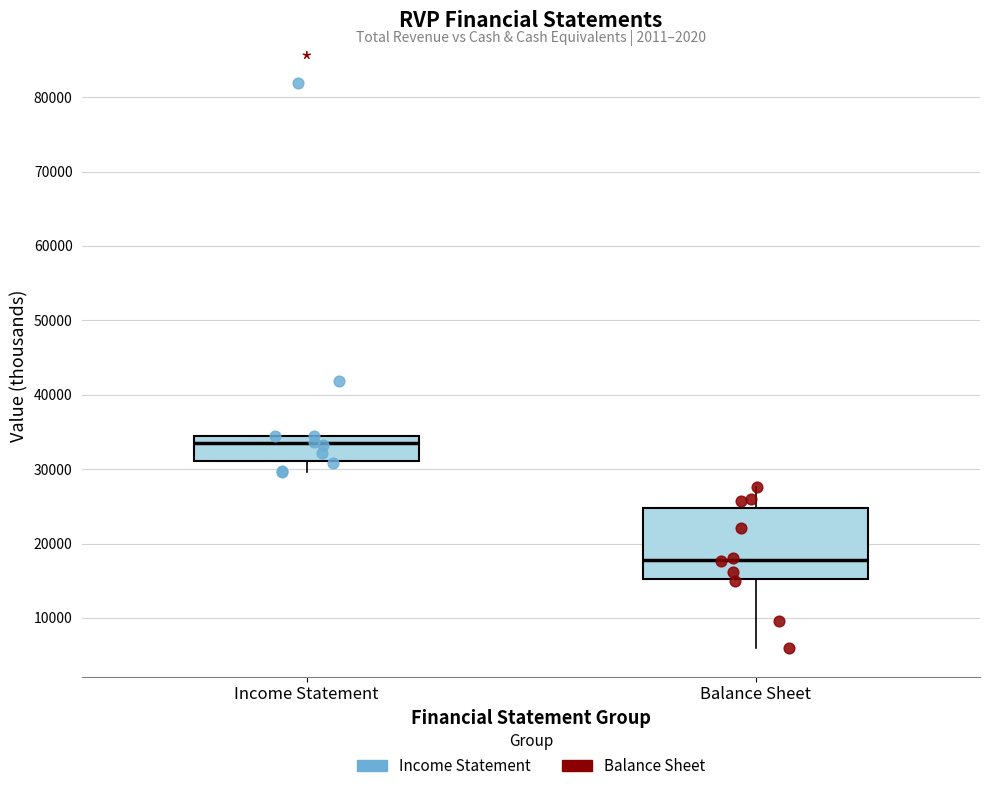

Reading left to right, transcribe this box plot: for each box, give where its median line is, the range the box spans, and where its two whiskers end, as read against the y-axis. The values are not printed on the chart, so give them approximately, as read against the axis.

Income Statement: median 33000, box 31000 to 35000, whiskers 30000 to 35000
Balance Sheet: median 18000, box 15000 to 25000, whiskers 6000 to 28000